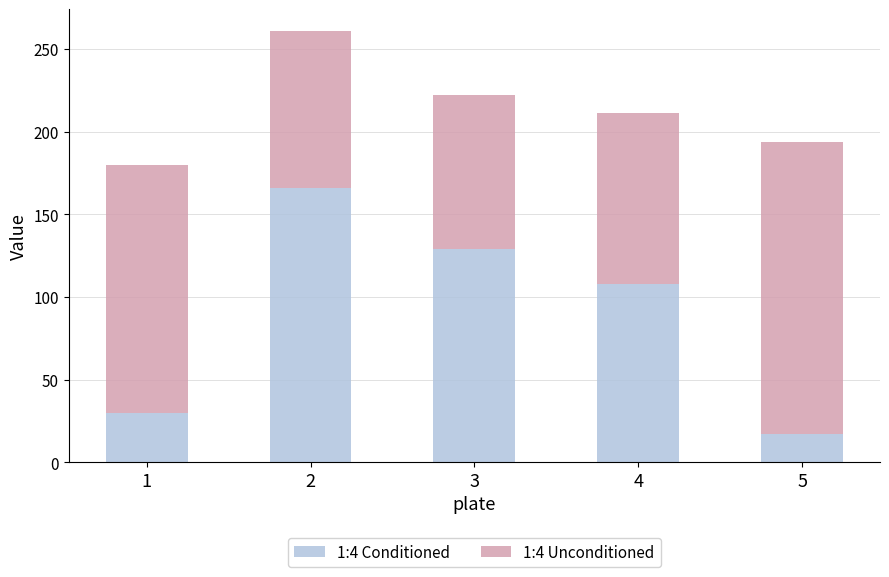

The value of 1:4 Conditioned at 5 is 17. True or false?

True